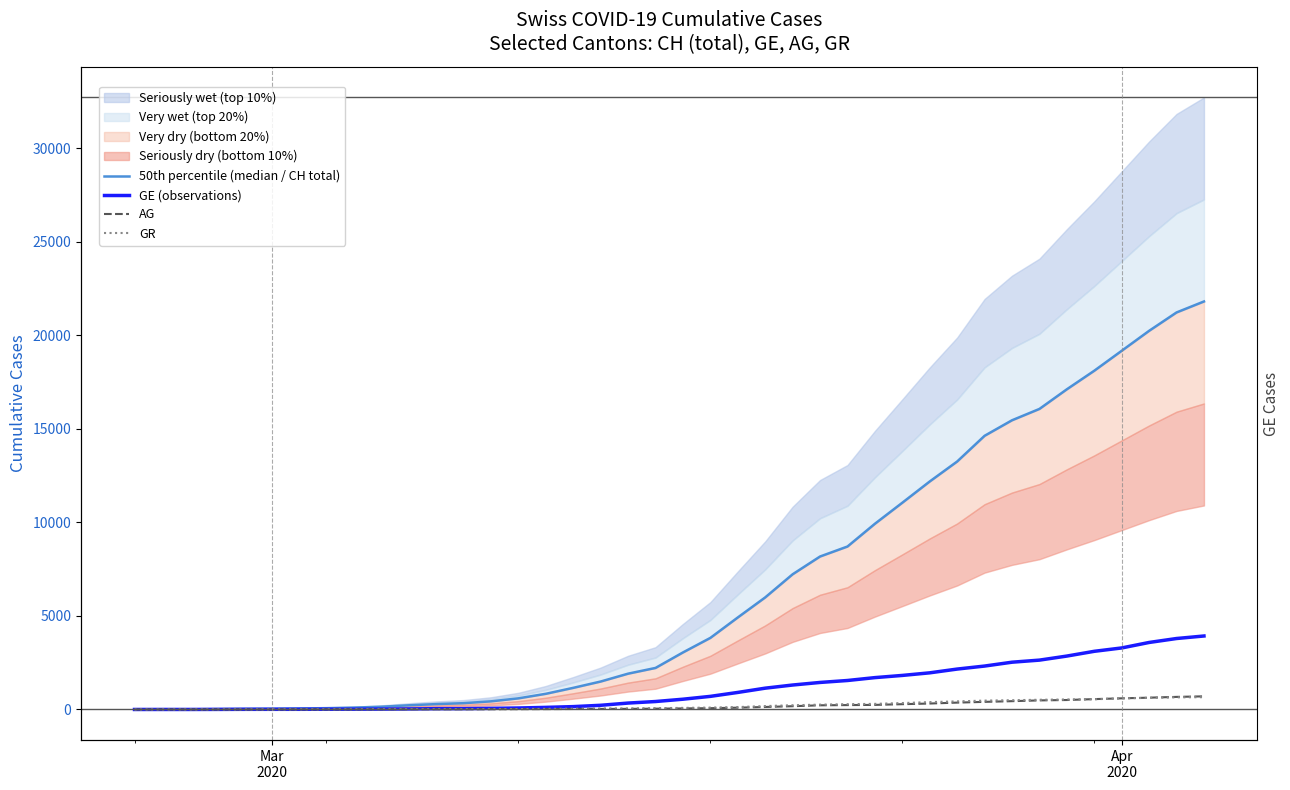

Count the number of data series in this chart.

4